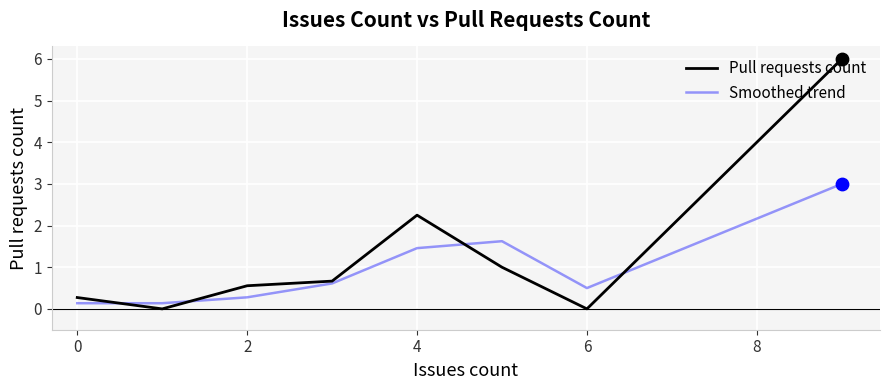

List the series in order of their peak value, highest first.

Pull requests count, Smoothed trend